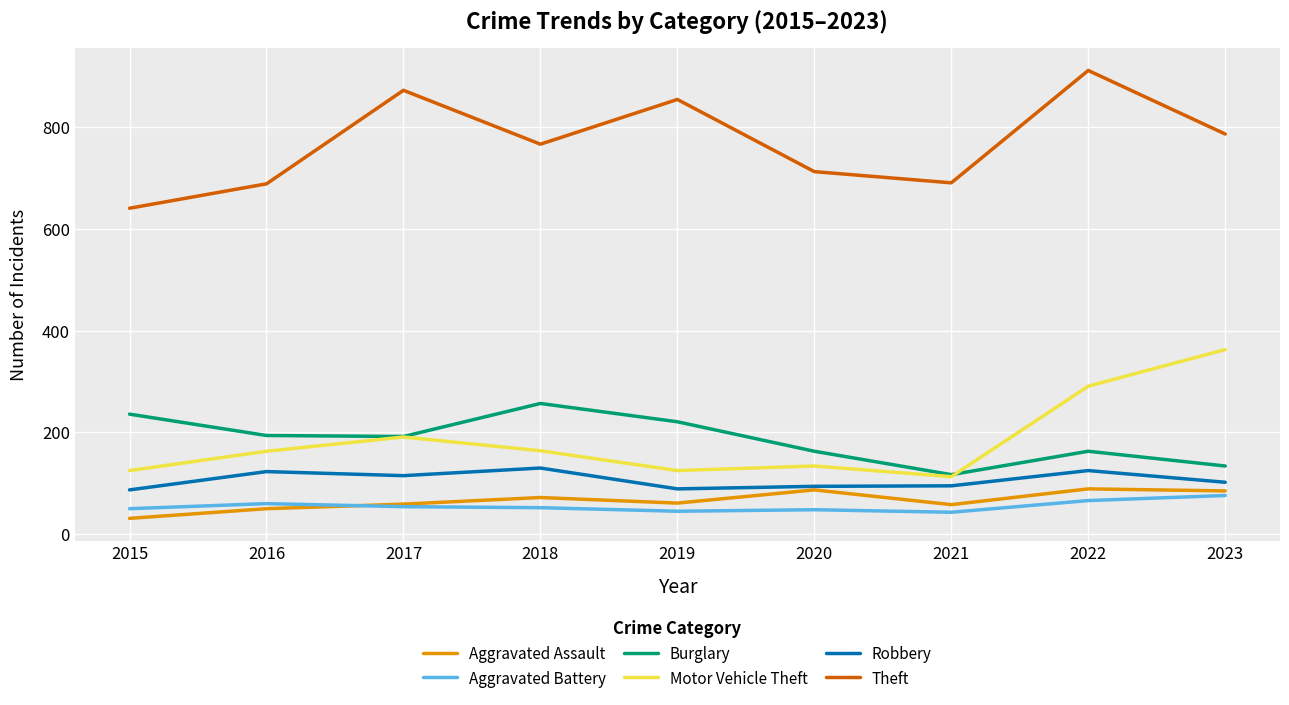

Is this an area chart (filled region under the line)?

No